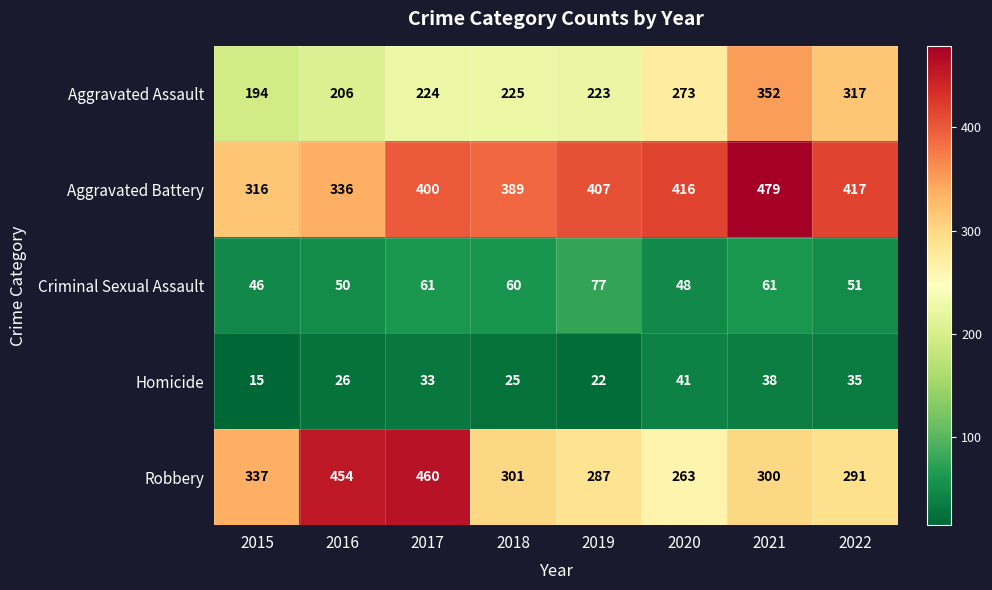

The value of Criminal Sexual Assault at 2020 is 11. True or false?

False